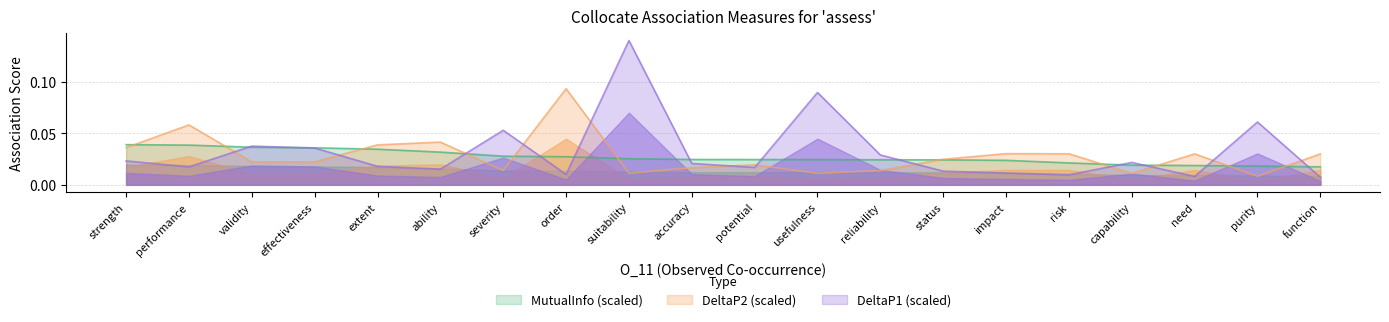

What are all the series names shown in the legend?

DeltaP1, DeltaP2, MutualInfo